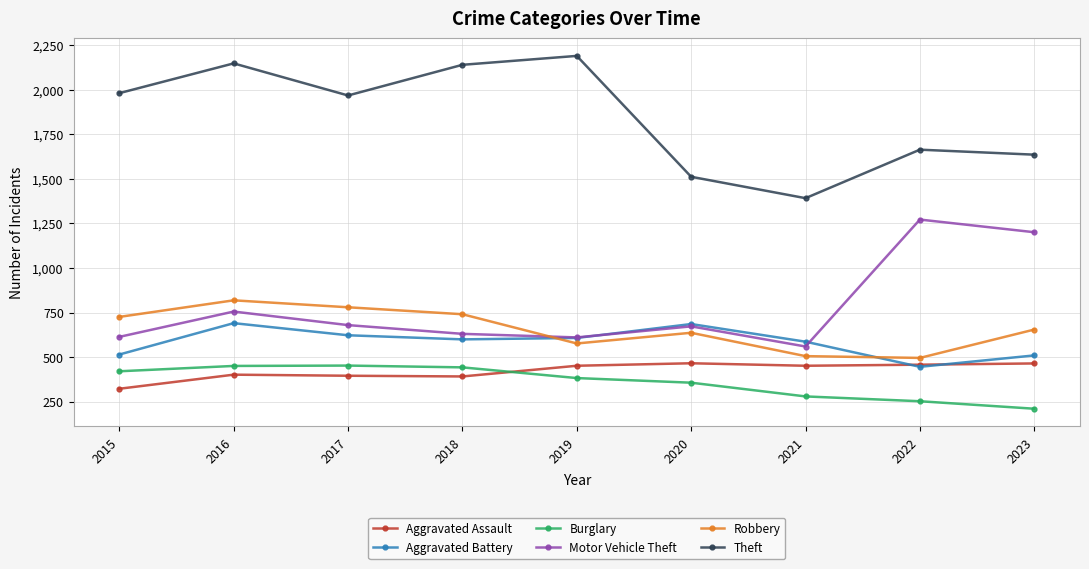

True or false: Aggravated Assault has more than 1 points higher than both neighbors.

True